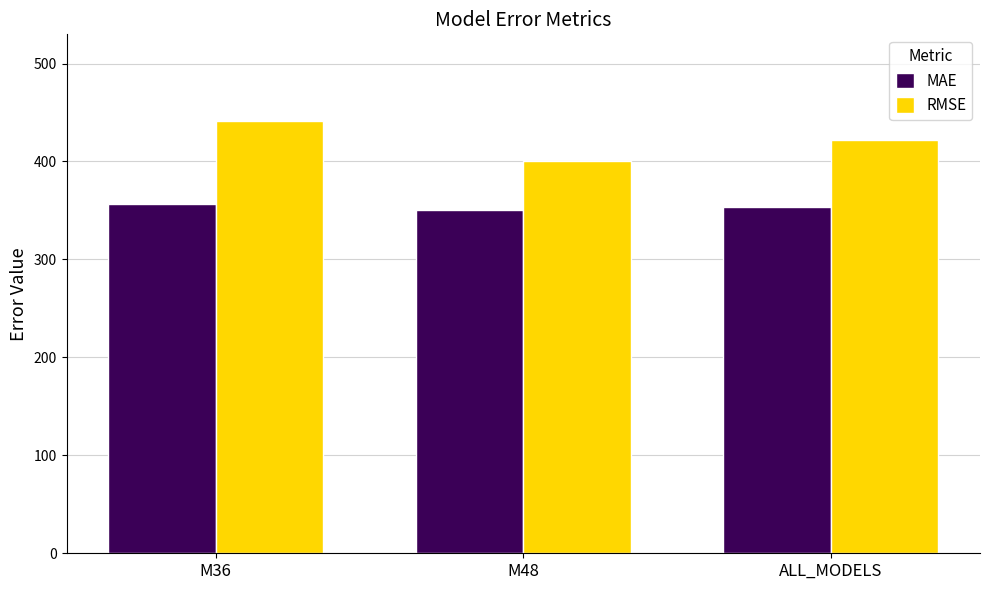

True or false: RMSE has a value of 441.5 at M36.

True